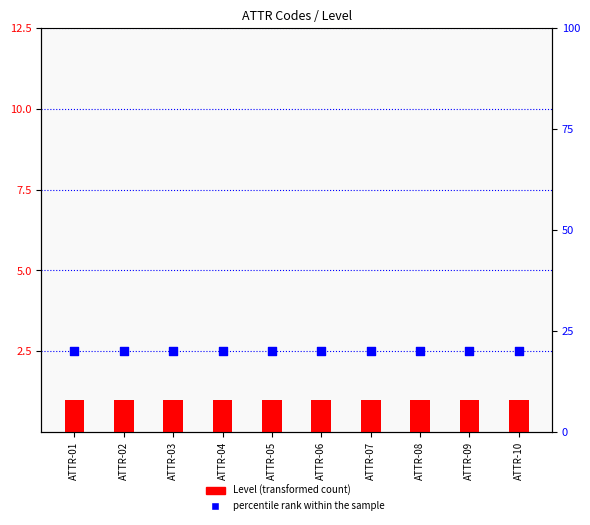

Which series reaches the minimum Y coordinate?

Level (transformed count)